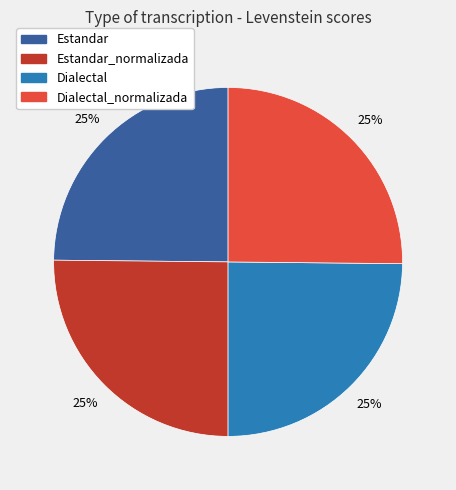

To the nearest percent, what is the average slice percentage?

25%